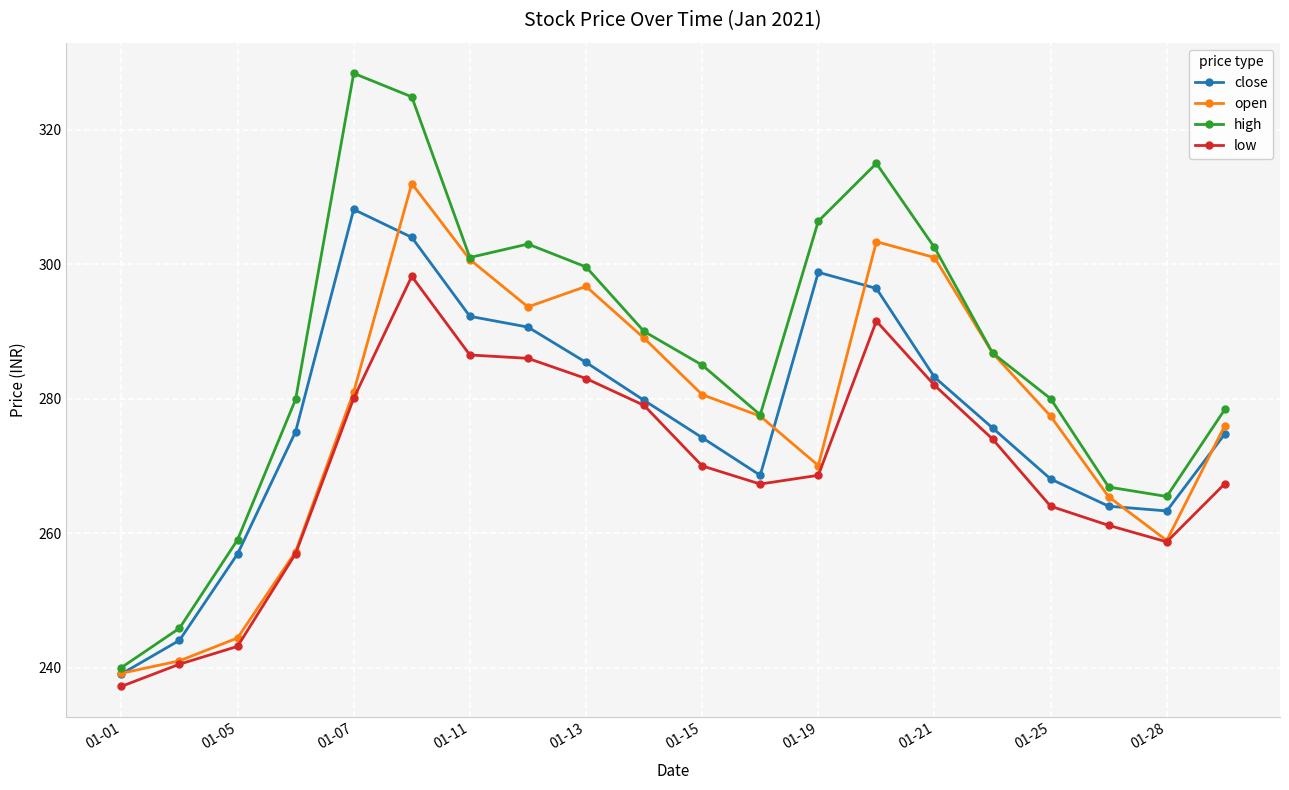

True or false: high and low intersect in this chart.

False